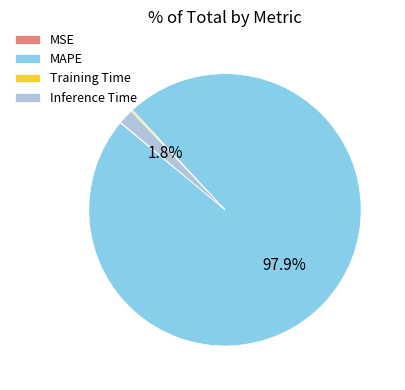

Combined, what portion of the pie is MAPE and Inference Time?

99.7%